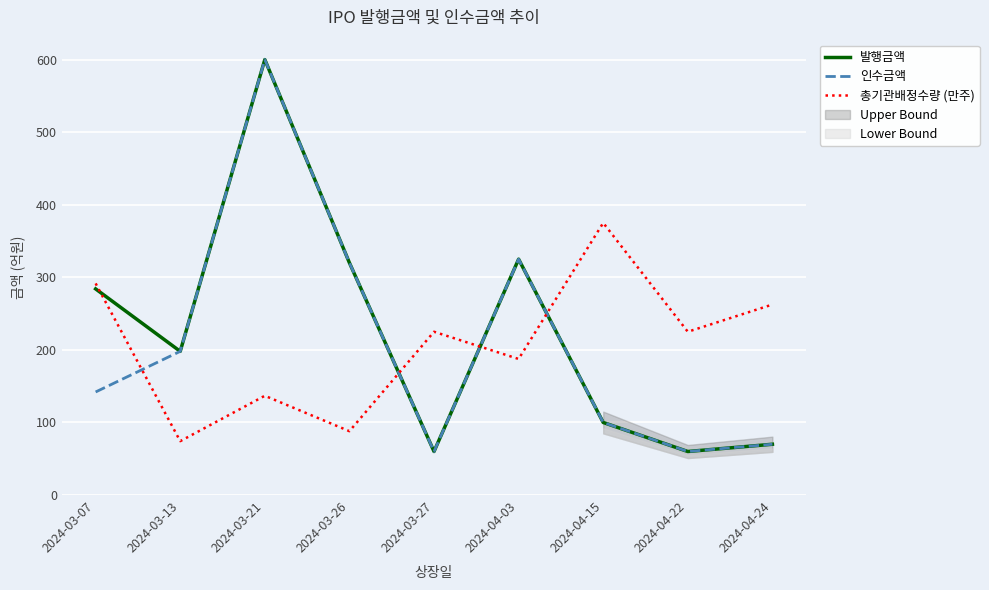

What is the label of the 1st point from the left?

2024-03-07